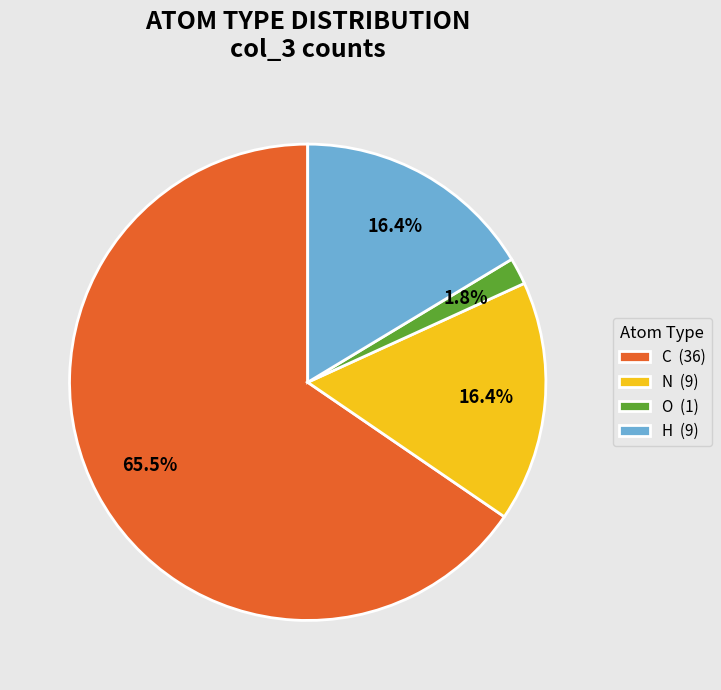

The H slice represents 16% of the pie. True or false?

True